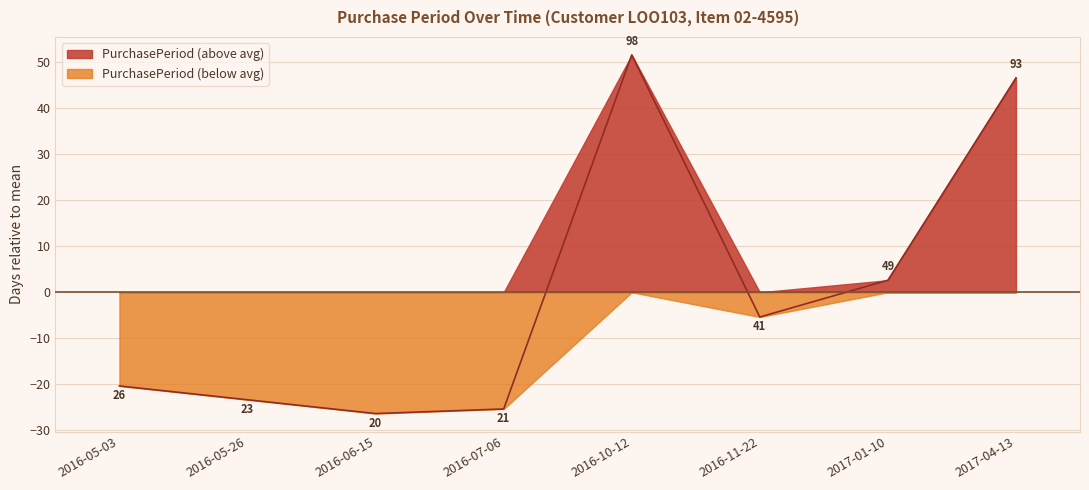

At which label does the data first exceed -5?

2016-10-12